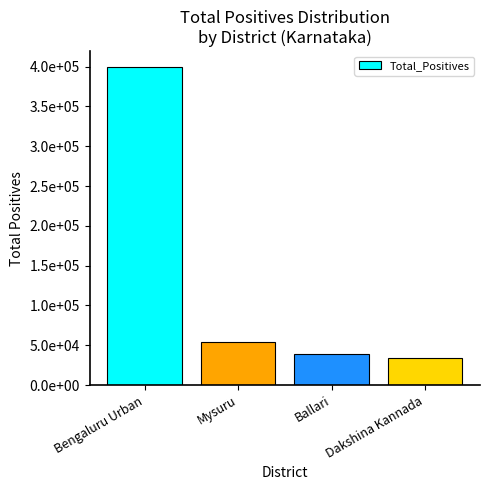

At which label does the data first exceed 53486?

Bengaluru Urban